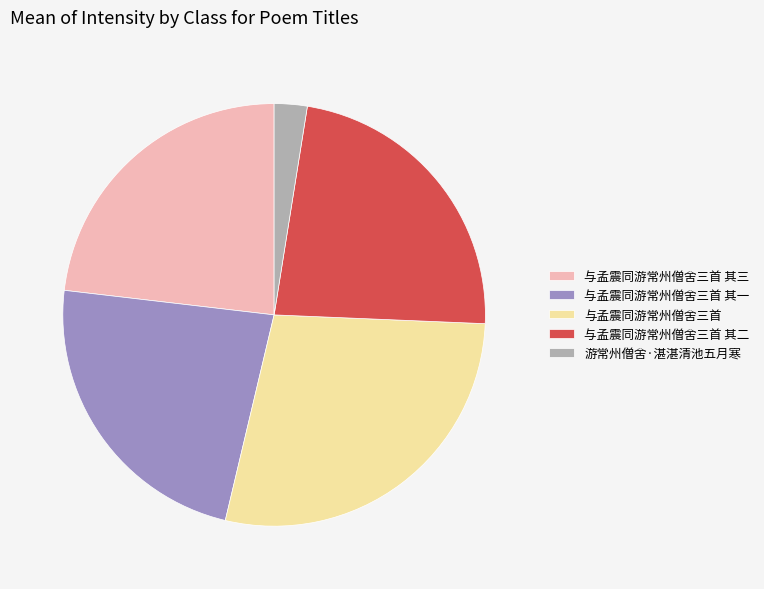

Is the sum of 与孟震同游常州僧舍三首 其一 and 游常州僧舍·湛湛清池五月寒 greater than half?

No